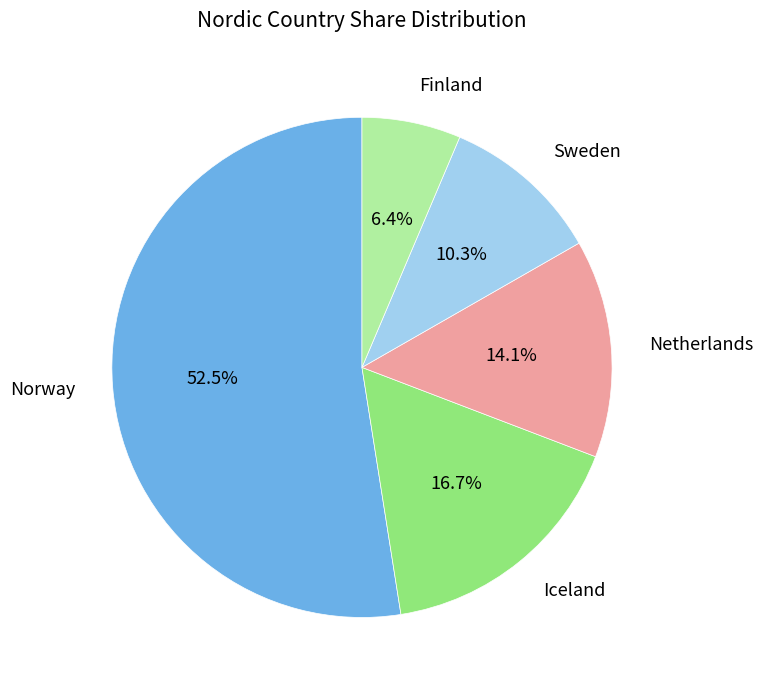

To the nearest percent, what portion does Finland represent?

6%